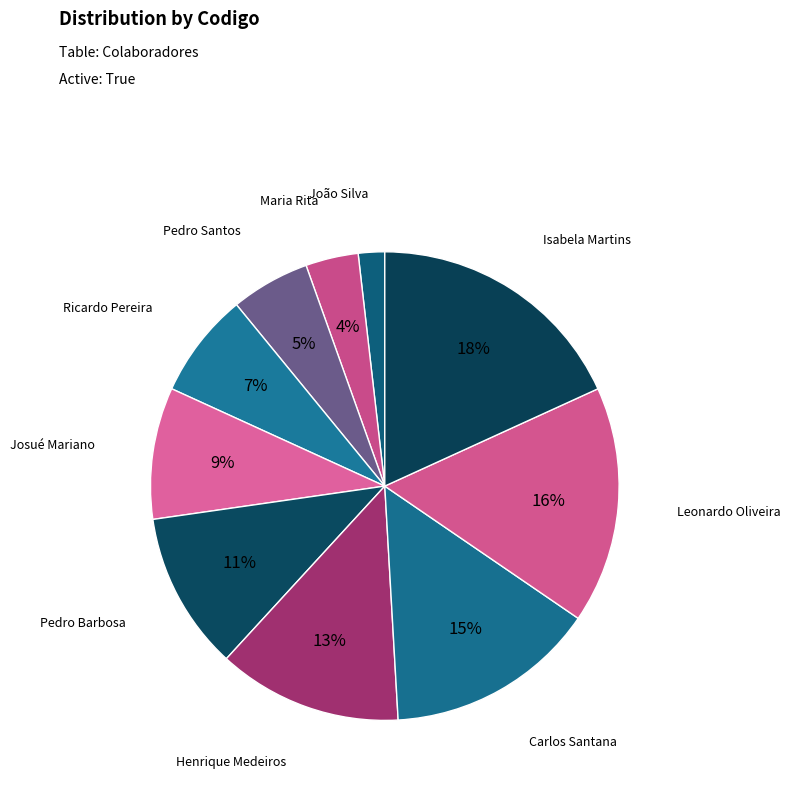

Do Leonardo Oliveira and Henrique Medeiros together represent more than half of the pie?

No